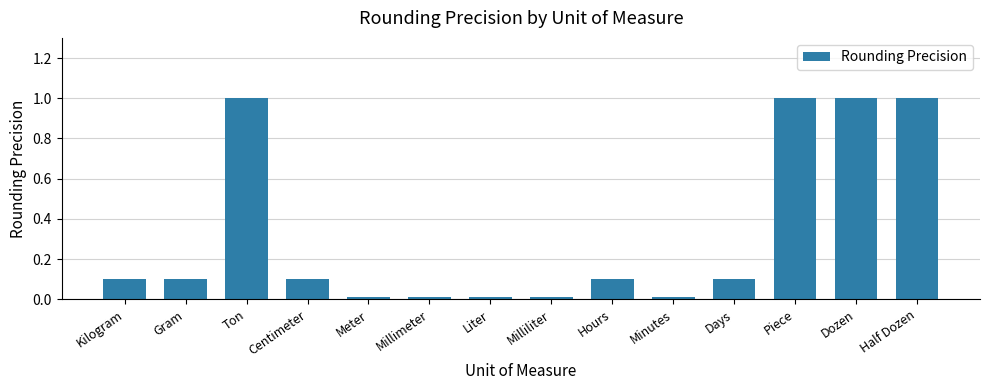

What is the change in value from Gram to Ton?

+0.9